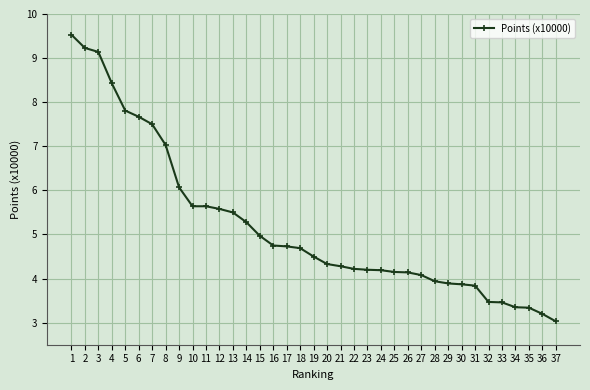

At which category does the chart reach its minimum across all series?

37